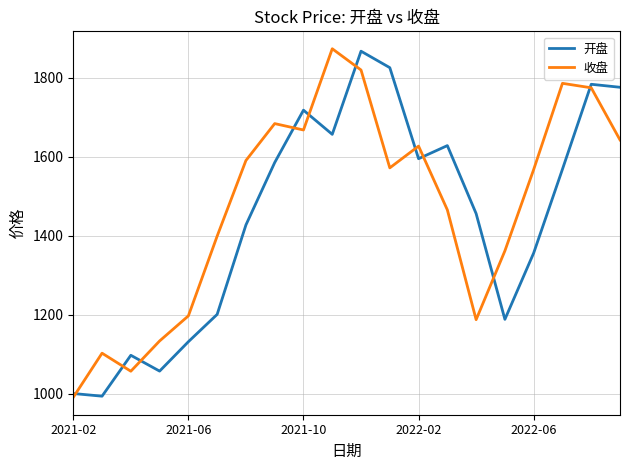

What is the maximum value shown in the chart?

1873.0